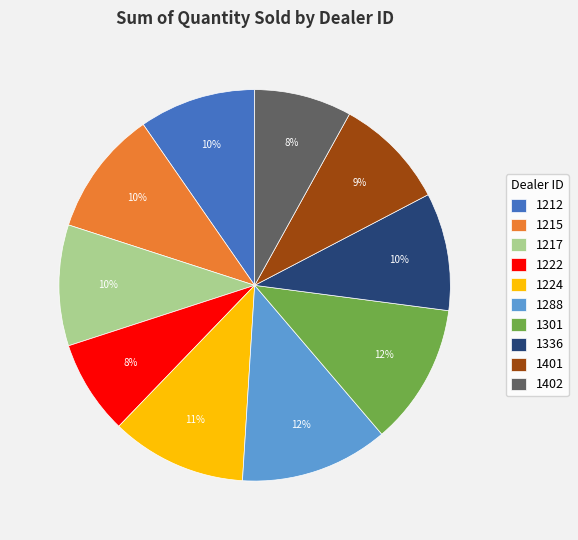

Which category has the biggest portion of the pie?

1288